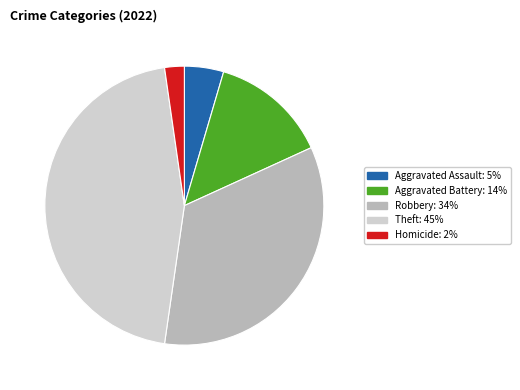

Is there a majority slice in this chart?

No